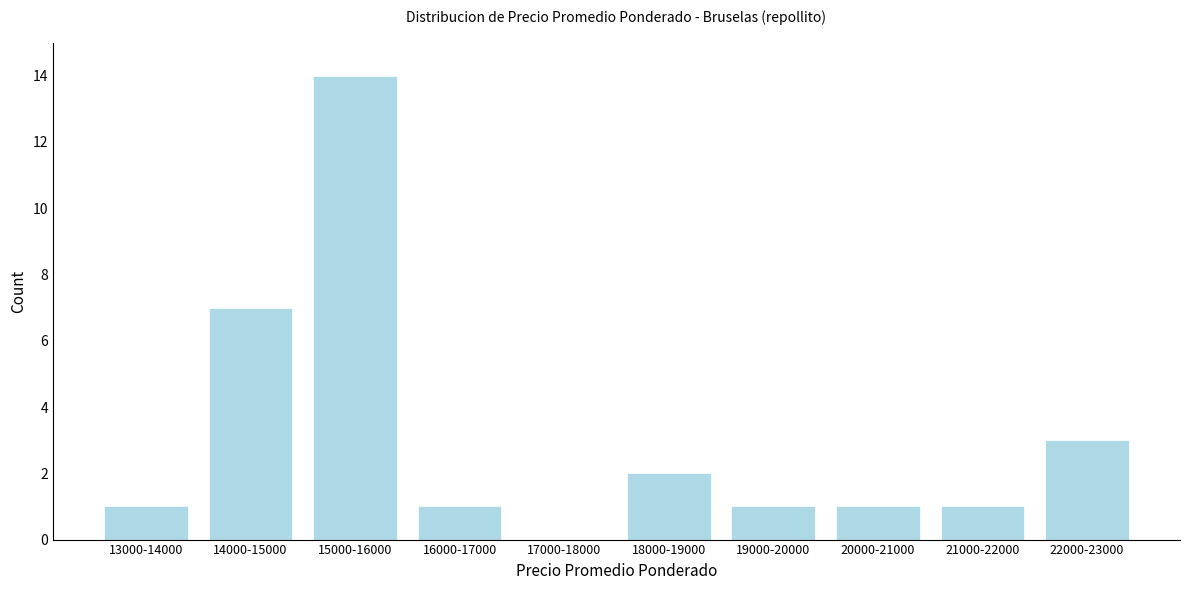

Reading left to right, extract all data points from this chart.

13000-14000=1	14000-15000=7	15000-16000=14	16000-17000=1	17000-18000=0	18000-19000=2	19000-20000=1	20000-21000=1	21000-22000=1	22000-23000=3